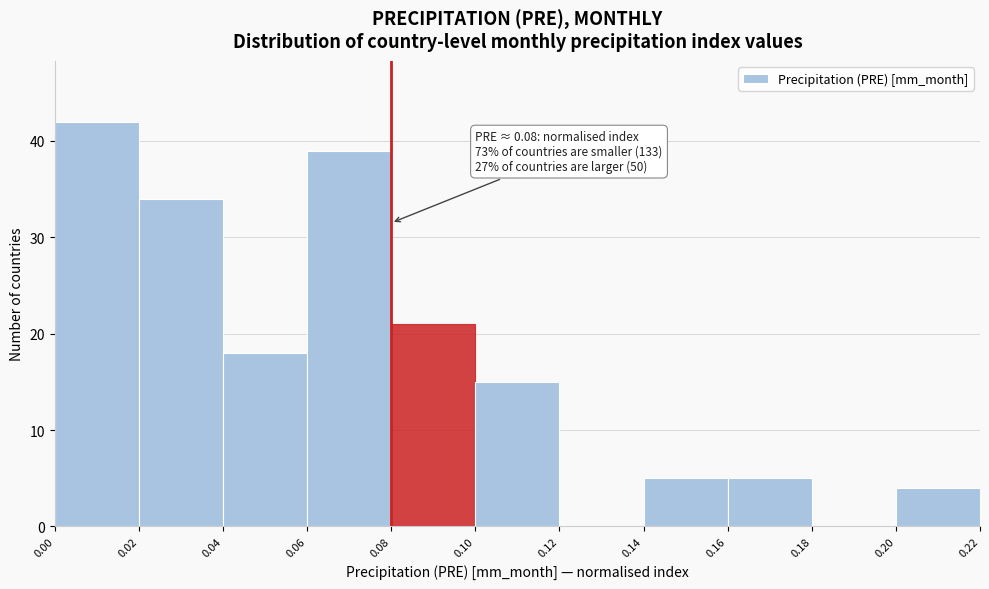

Over which range of the x-axis is the bar tallest?

0.00 to 0.02